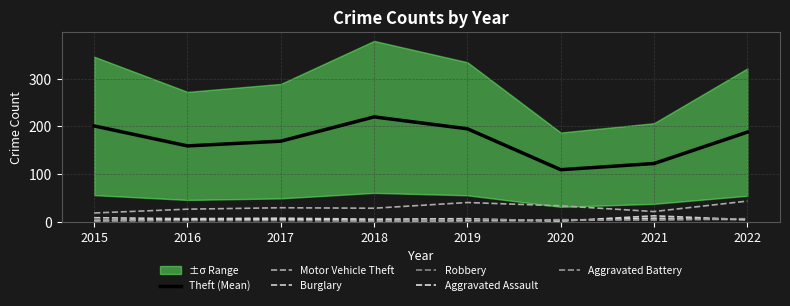

Reading right to left, transcribe all the data shown in this chart.

Theft (Mean): 188	122	109	195	220	169	159	201
Motor Vehicle Theft: 43	21	33	40	28	29	26	18
Burglary: 4	12	1	6	5	7	6	8
Robbery: 5	3	4	2	0	4	3	3
Aggravated Assault: 4	7	2	2	2	5	4	2
Aggravated Battery: 6	4	3	4	1	2	2	1